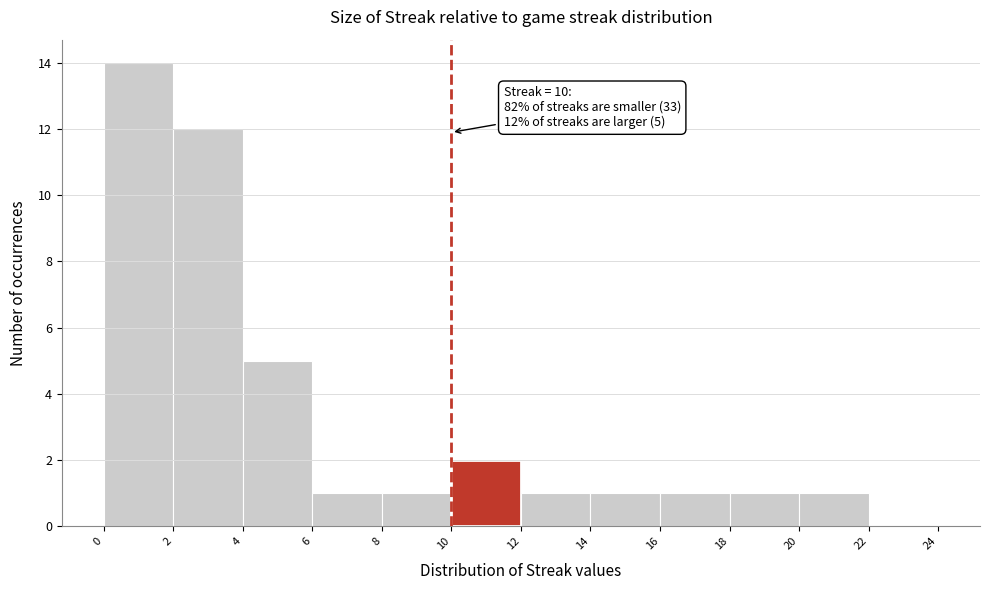

Over which range of the x-axis is the bar tallest?

0 to 2